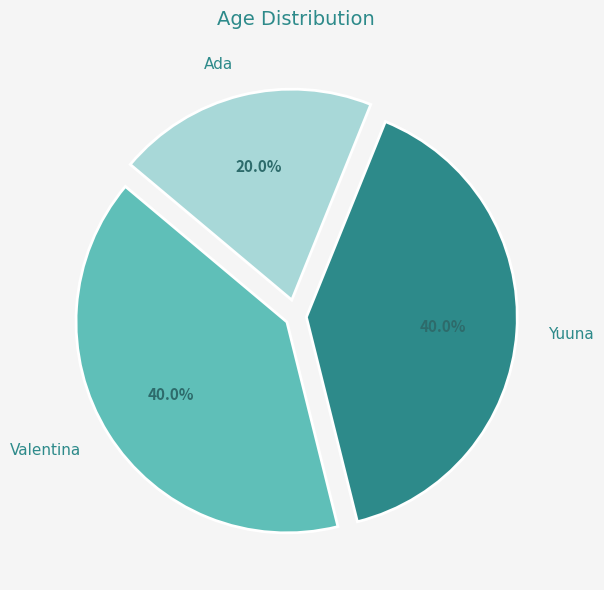

True or false: Valentina accounts for 40% of the total.

True